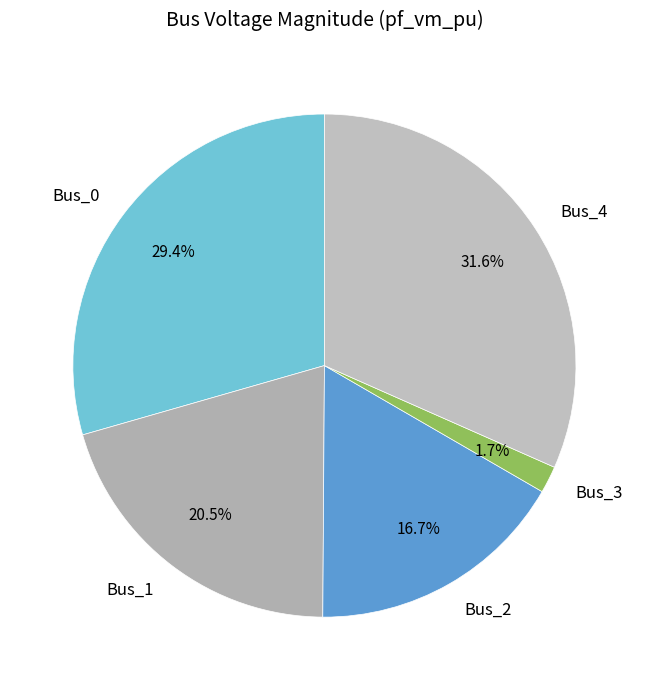

Which has a higher value, Bus_0 or Bus_1?

Bus_0